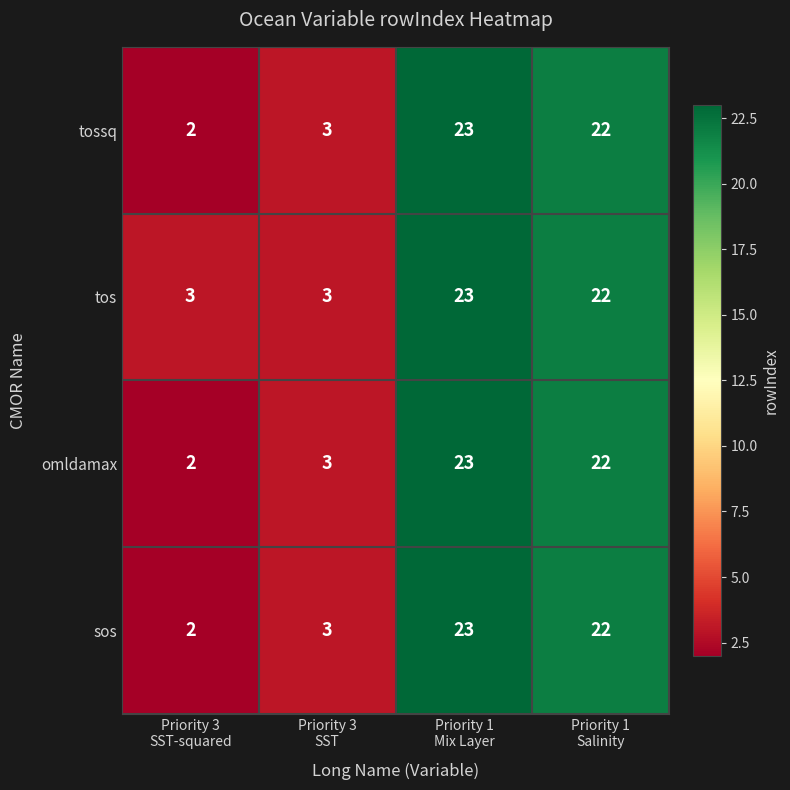

What is the average value of the tos series?

13